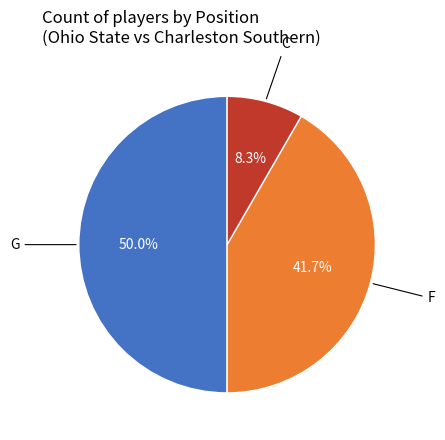

The F slice represents 26% of the pie. True or false?

False